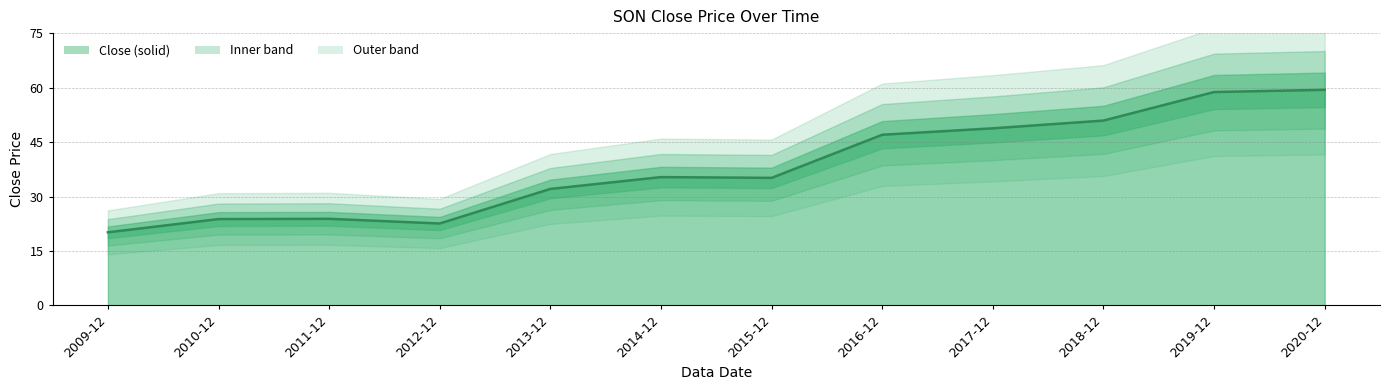

What is the difference between the values at 2019-12 and 2009-12?

38.6